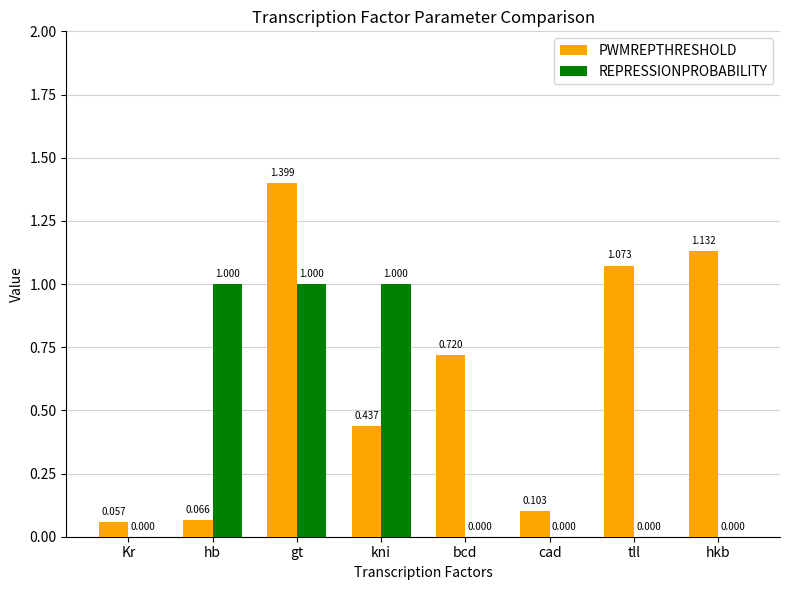

At which category is the sum across all series the highest?

gt